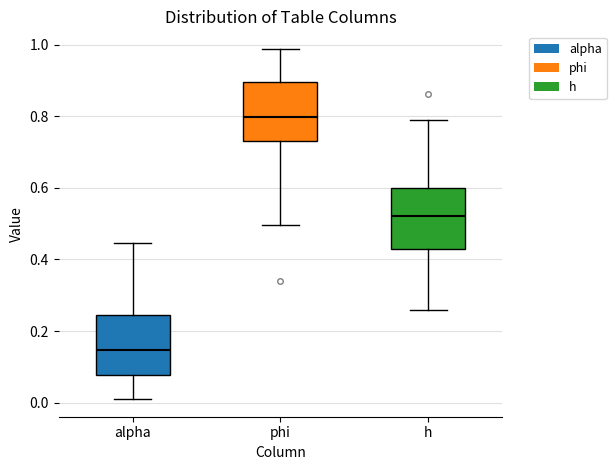

Reading left to right, transcribe this box plot: for each box, give where its median line is, the range the box spans, and where its two whiskers end, as read against the y-axis. The values are not printed on the chart, so give them approximately, as read against the axis.

alpha: median 0.14, box 0.08 to 0.24, whiskers 0.00 to 0.44
phi: median 0.80, box 0.74 to 0.90, whiskers 0.50 to 0.98
h: median 0.52, box 0.42 to 0.60, whiskers 0.26 to 0.80